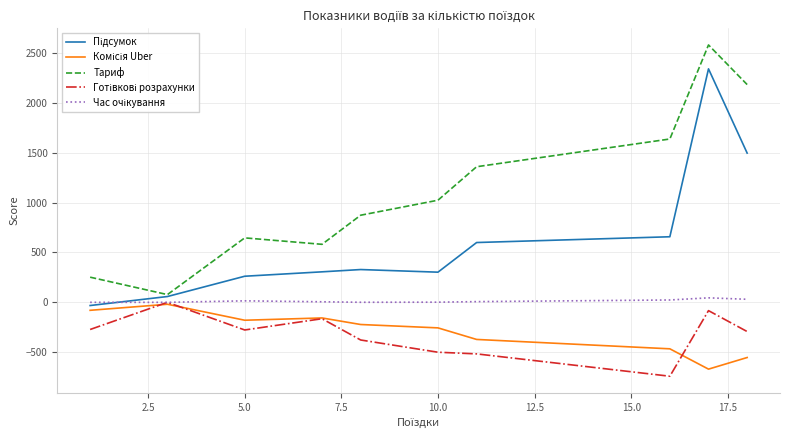

What is the minimum value shown in the chart?

-740.9